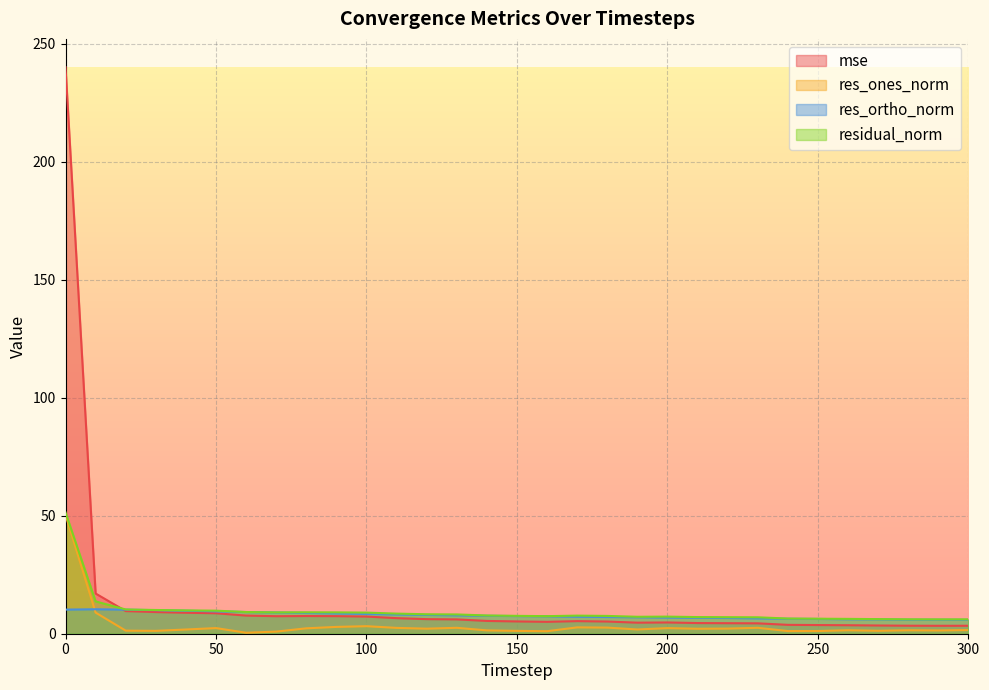

How many lines are shown in the chart?

4